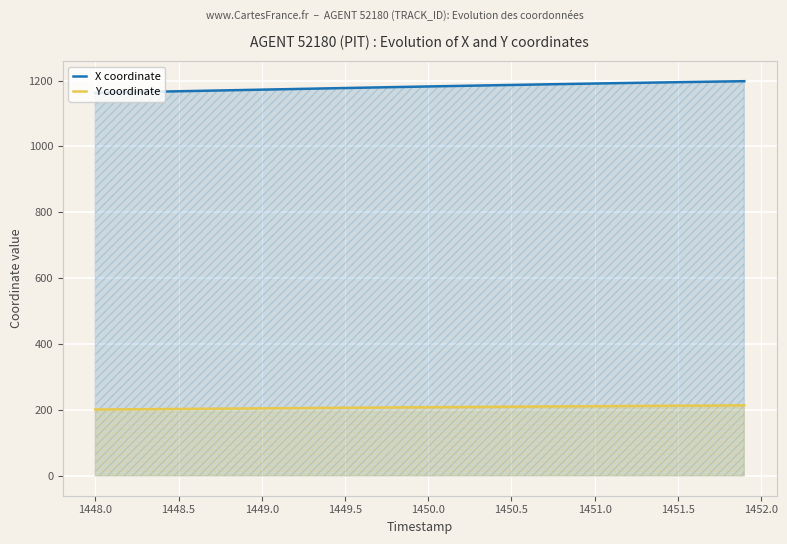

Which series has the largest total across all categories?

X coordinate